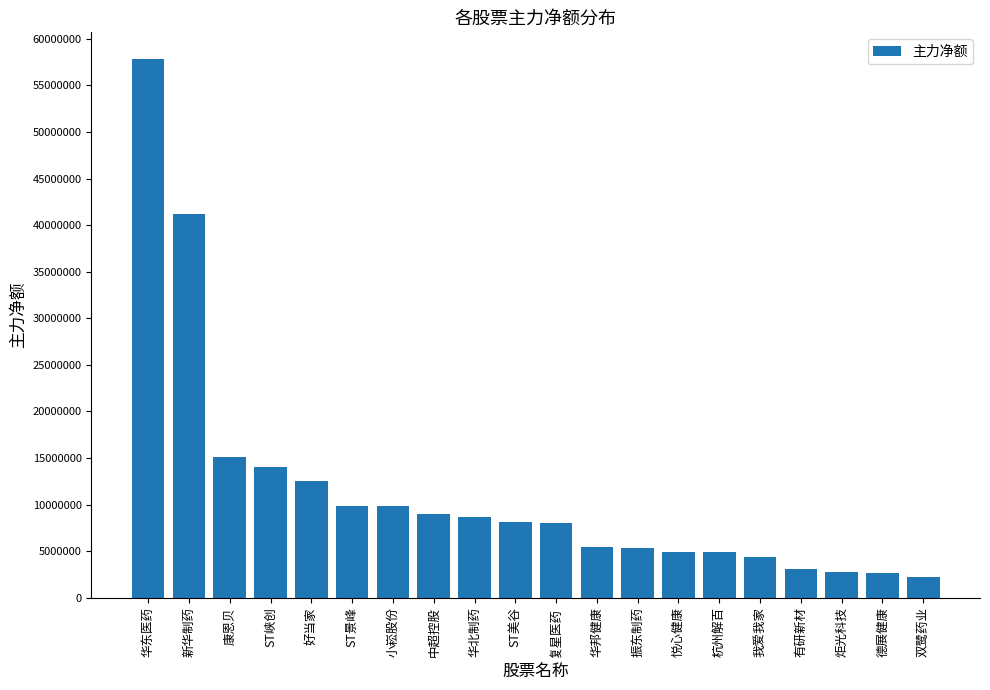

Are the bars horizontal?

No